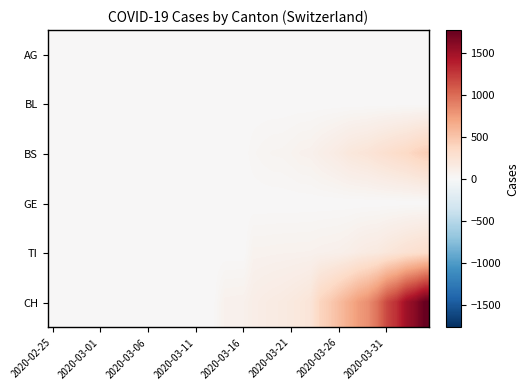

At how many categories does at least one series exceed 513?

10